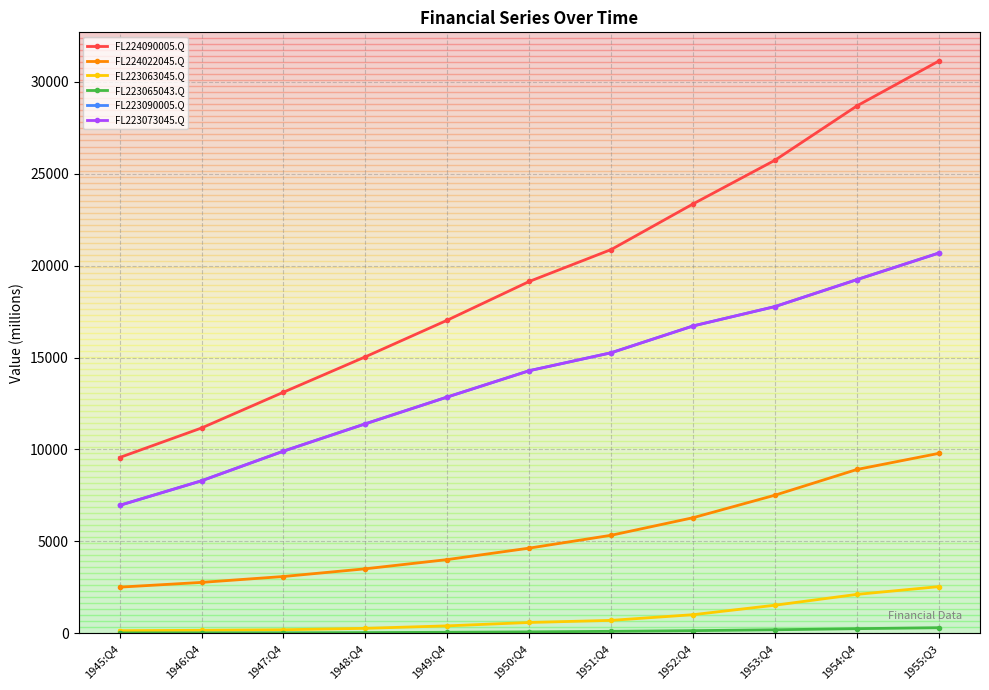

Does the chart have visible grid lines?

Yes